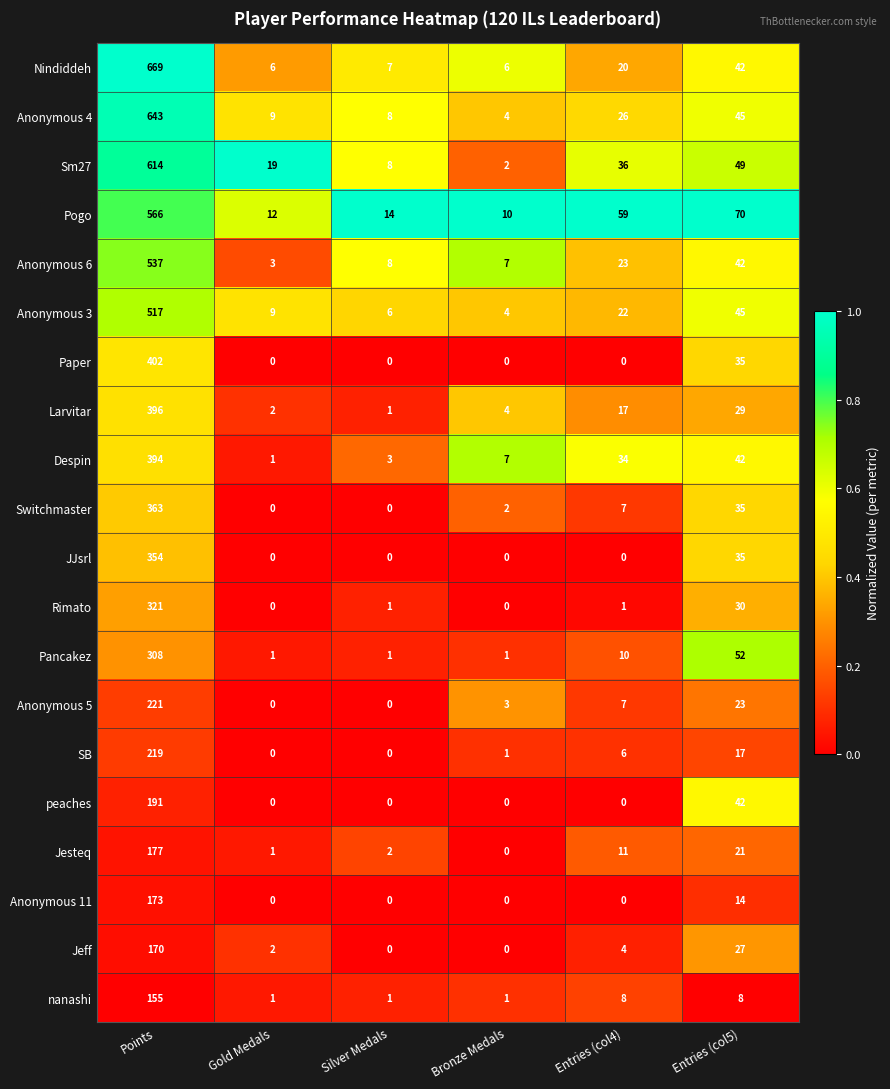

Rank the categories by Anonymous 4 value from highest to lowest.

Points, Entries (col5), Entries (col4), Gold Medals, Silver Medals, Bronze Medals